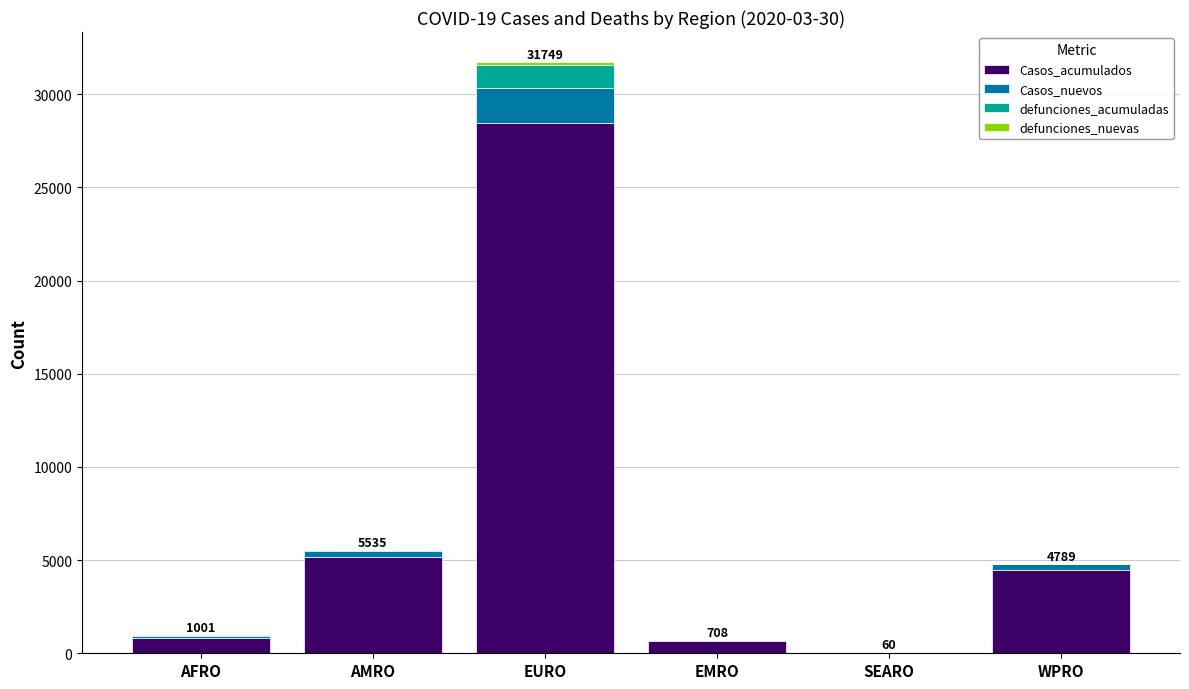

At which category is the sum across all series the highest?

EURO